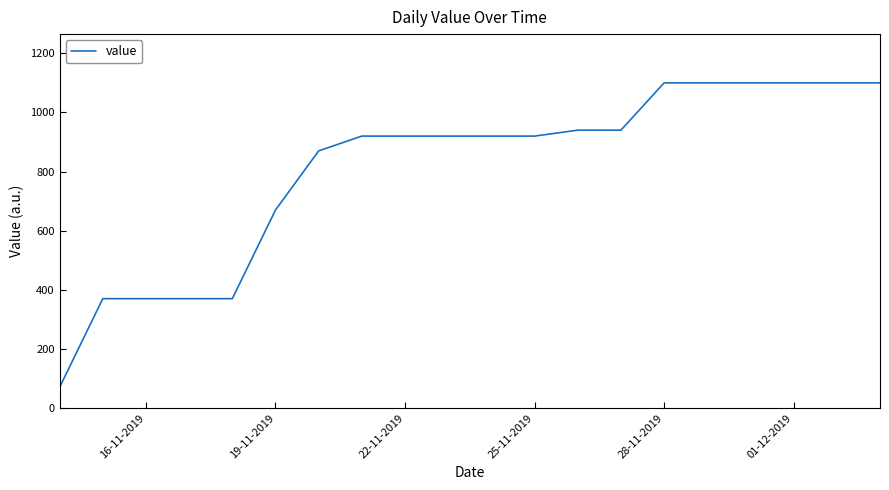

What is the greatest value displayed?

1100